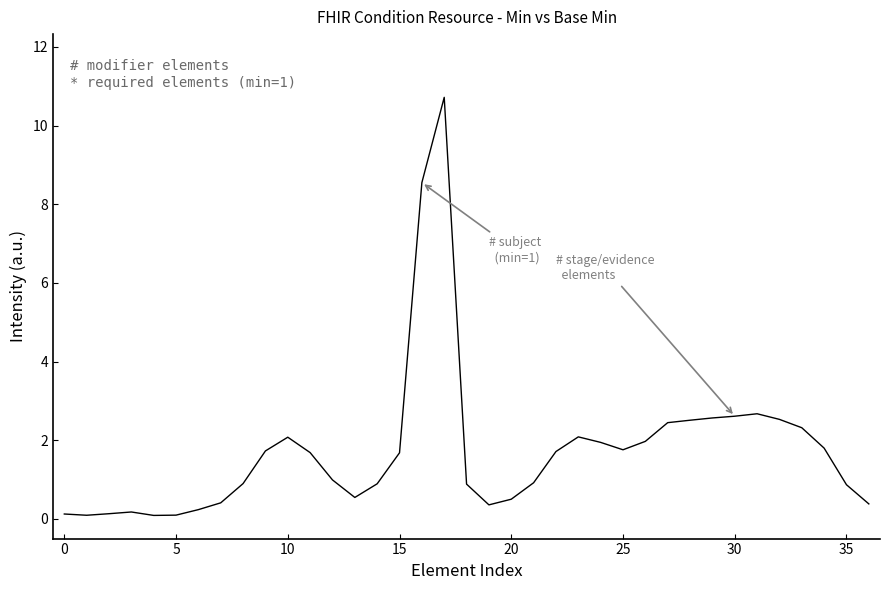

What is the greatest value displayed?

10.7